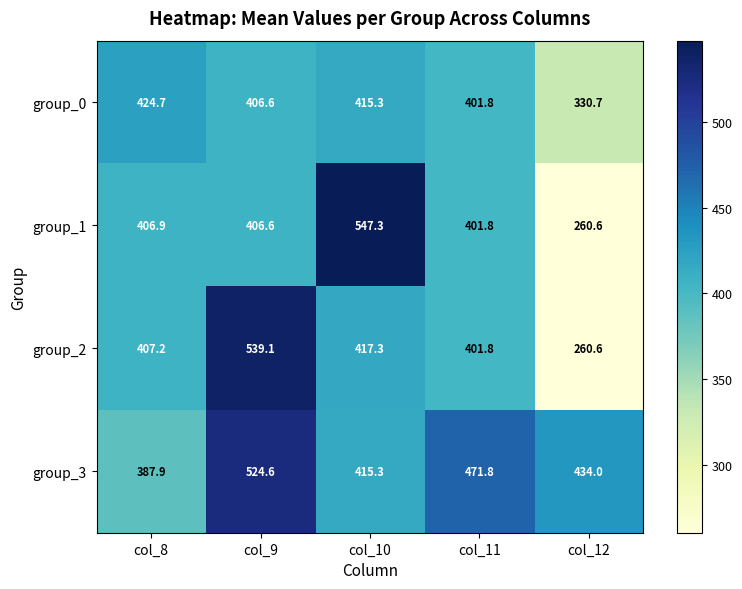

What is the smallest value displayed?

260.6